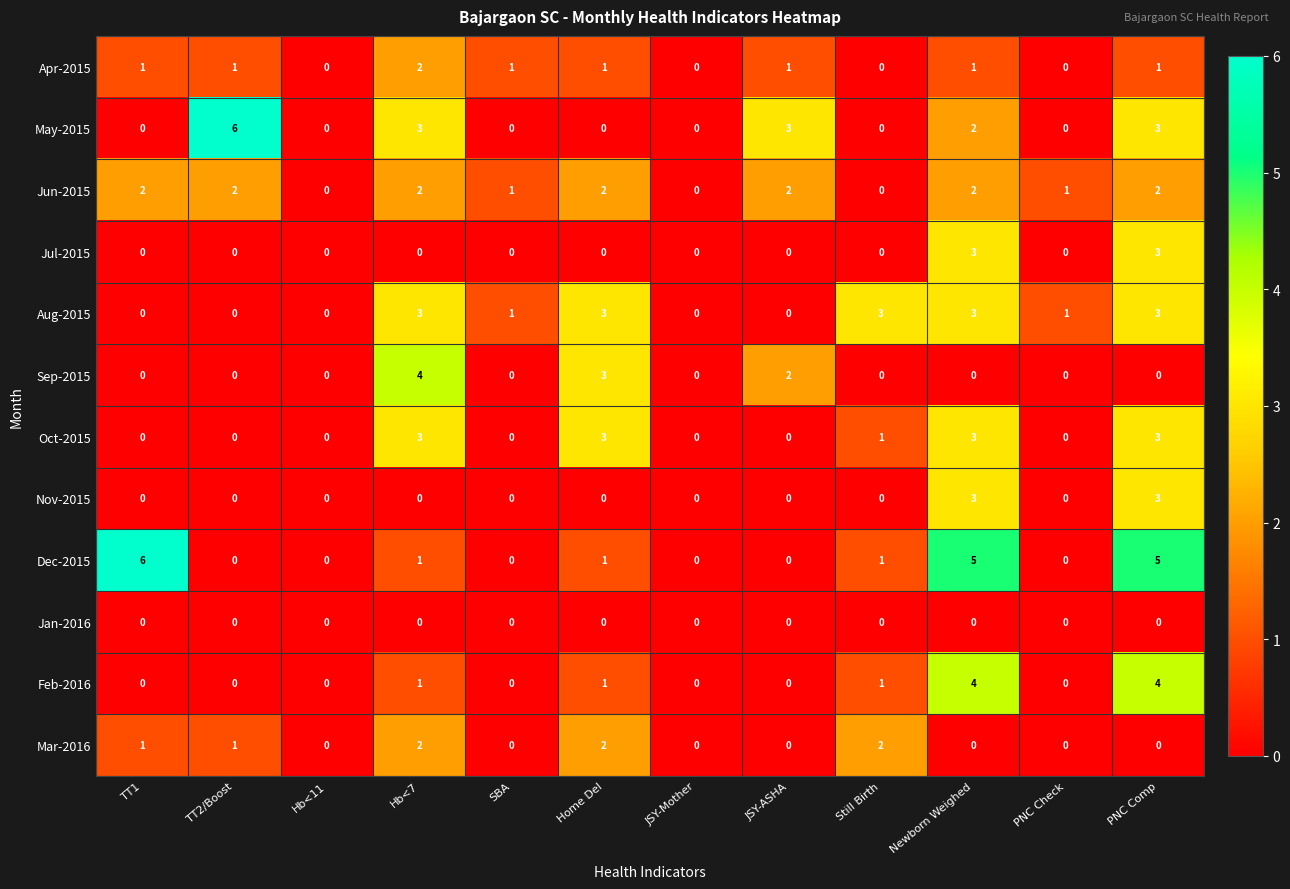

Count the number of categories in the chart.

12